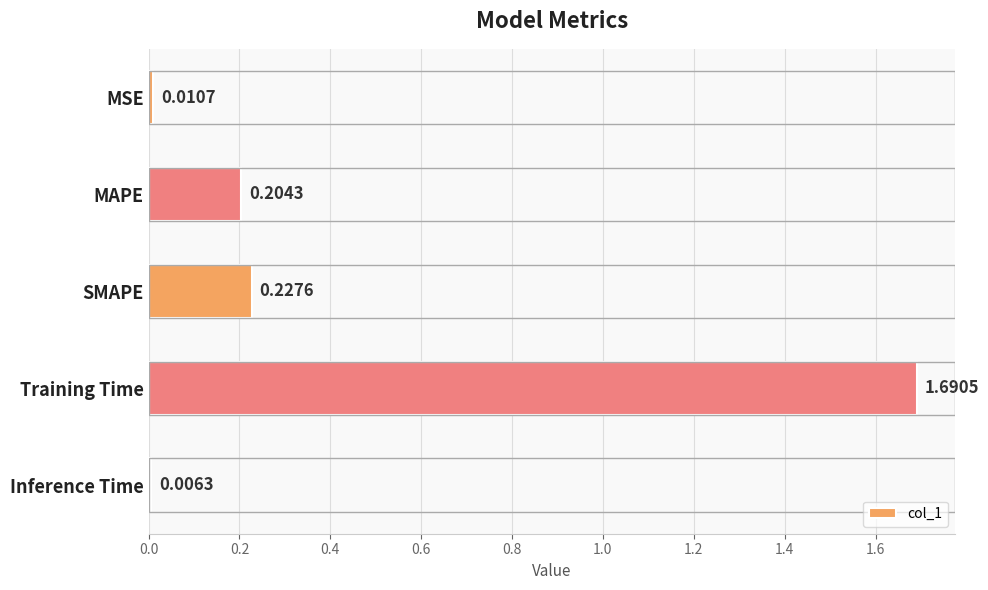

Which has a higher value, MAPE or MSE?

MAPE